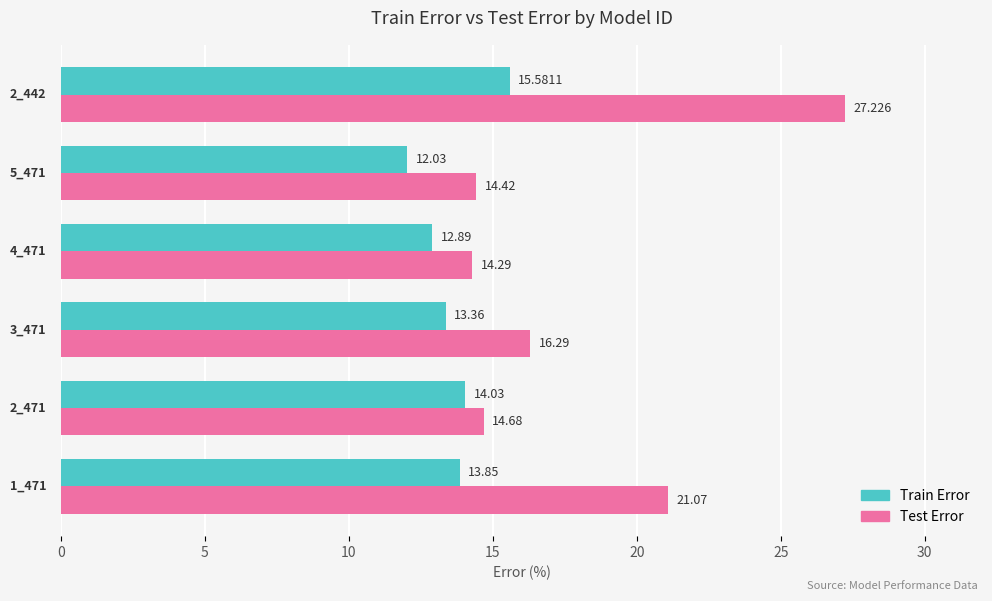

Which series has the largest total across all categories?

Test Error